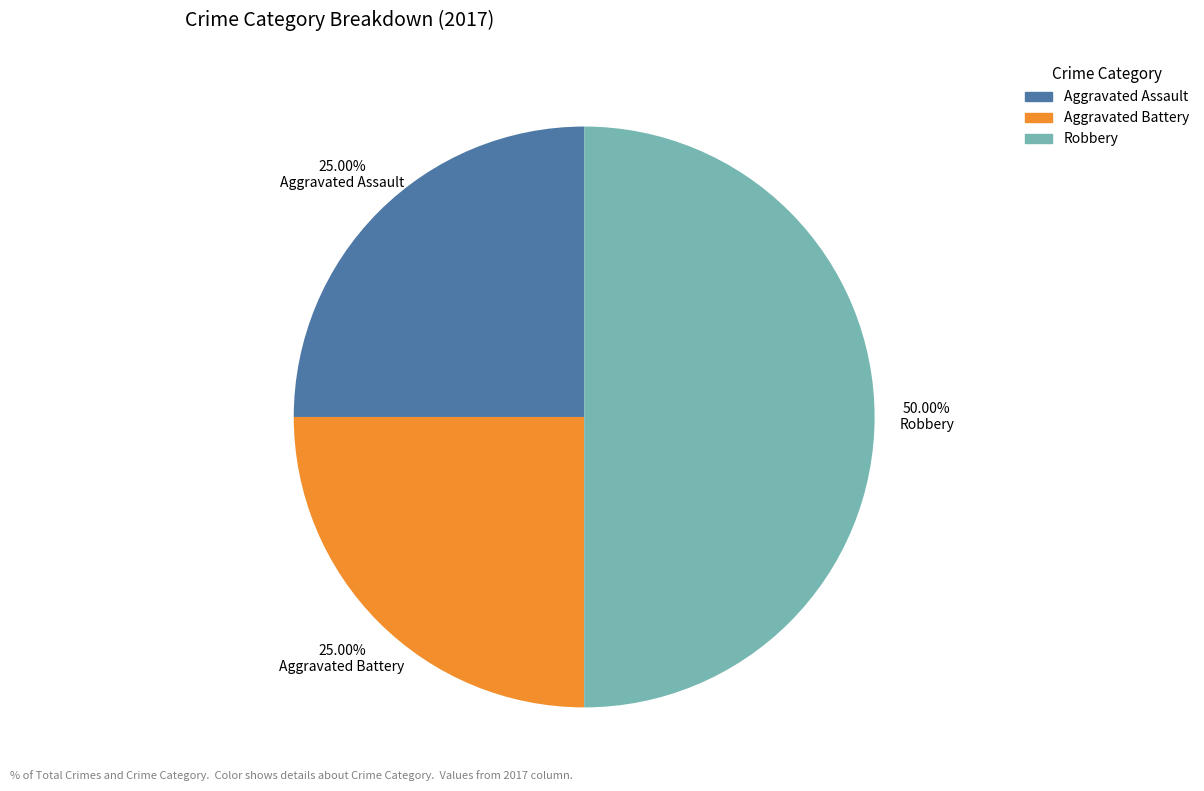

How many slices are in this pie chart?

3